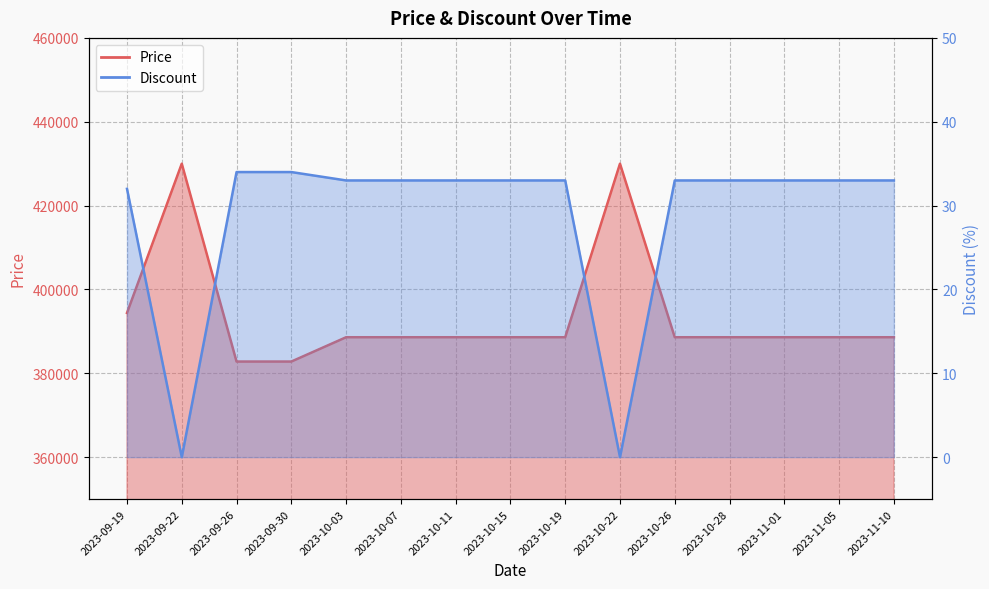

What is the label of the 14th point from the left?

2023-11-05